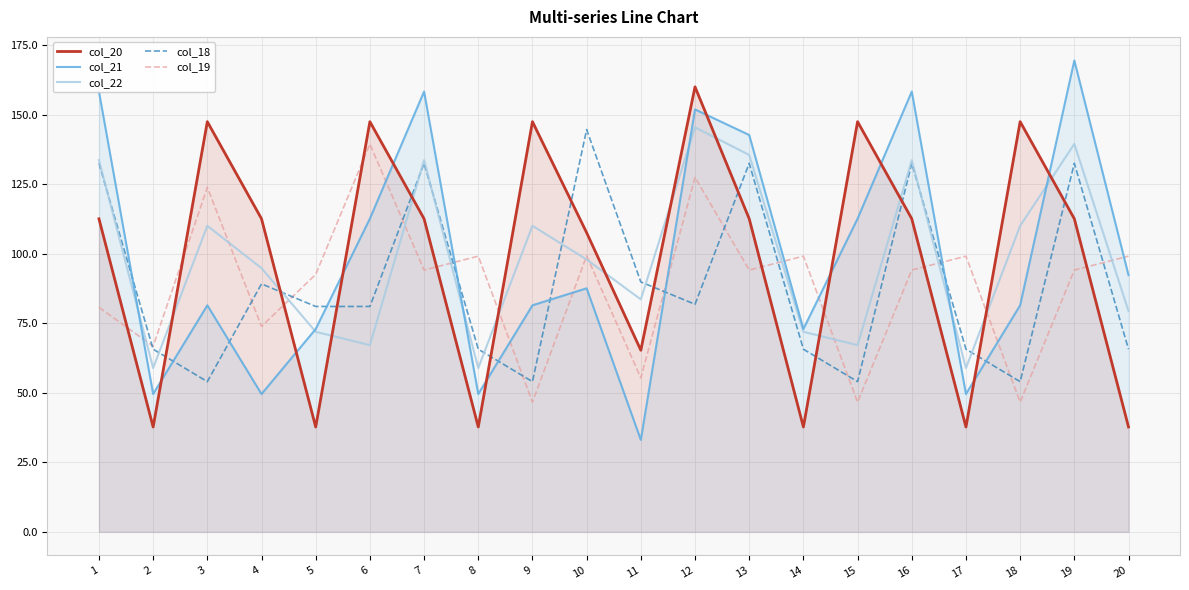

How many interior local valleys does the col_18 series have?

5